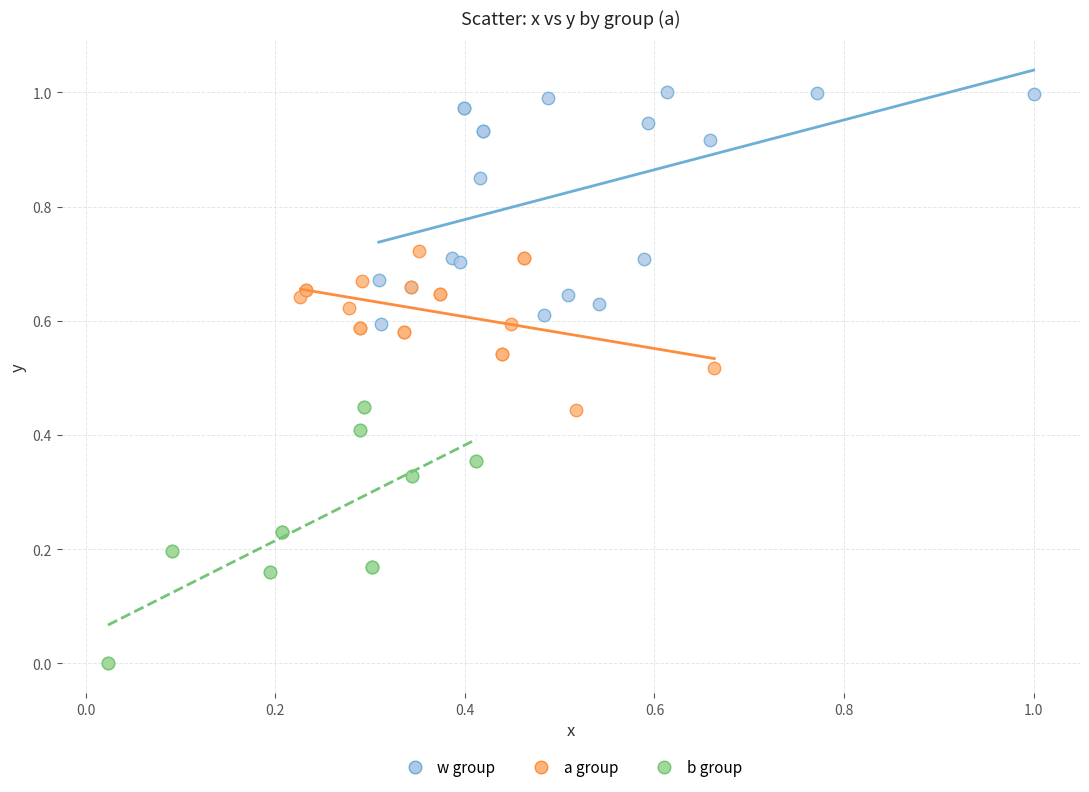

Which series contains the lowest Y value?

b group